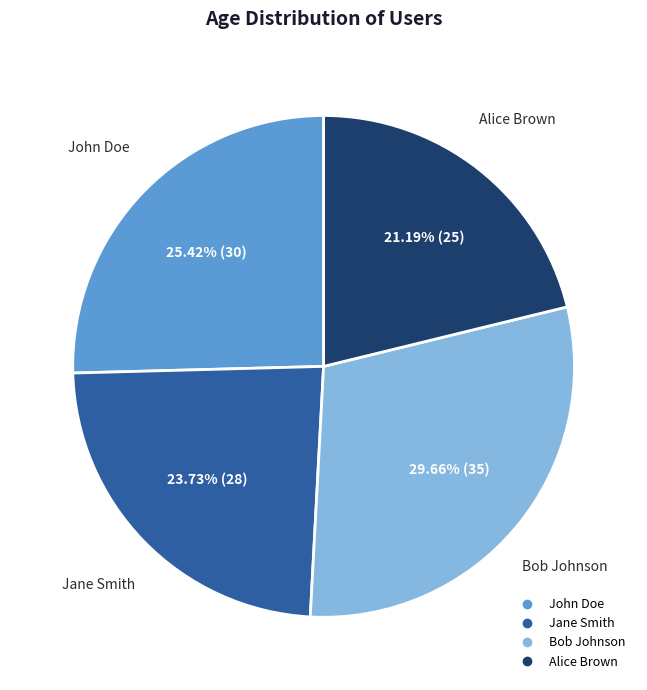

What is the smallest slice in the pie chart?

Alice Brown